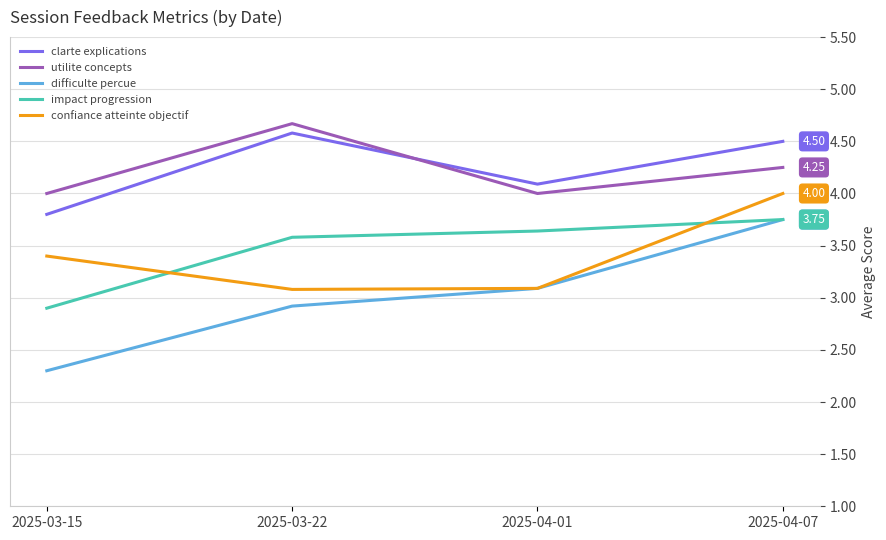

Which category has the lowest value in the impact progression series?

2025-03-15